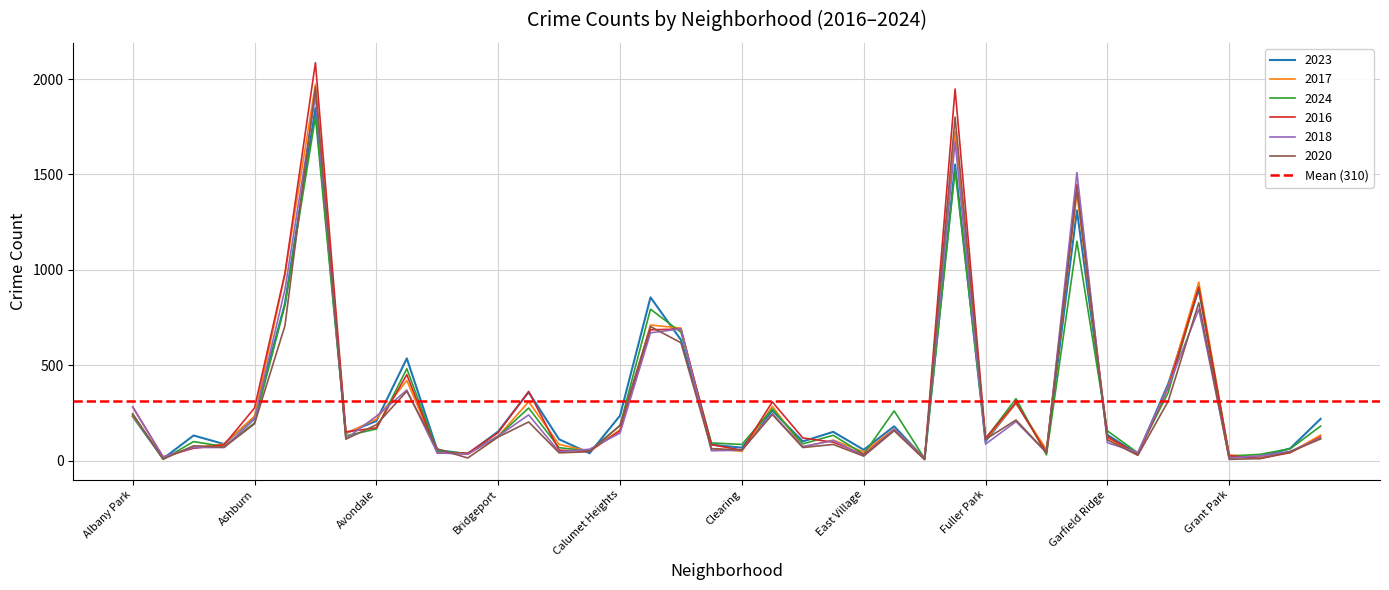

What is the value of the 2024 point at the 19th from the left?

673